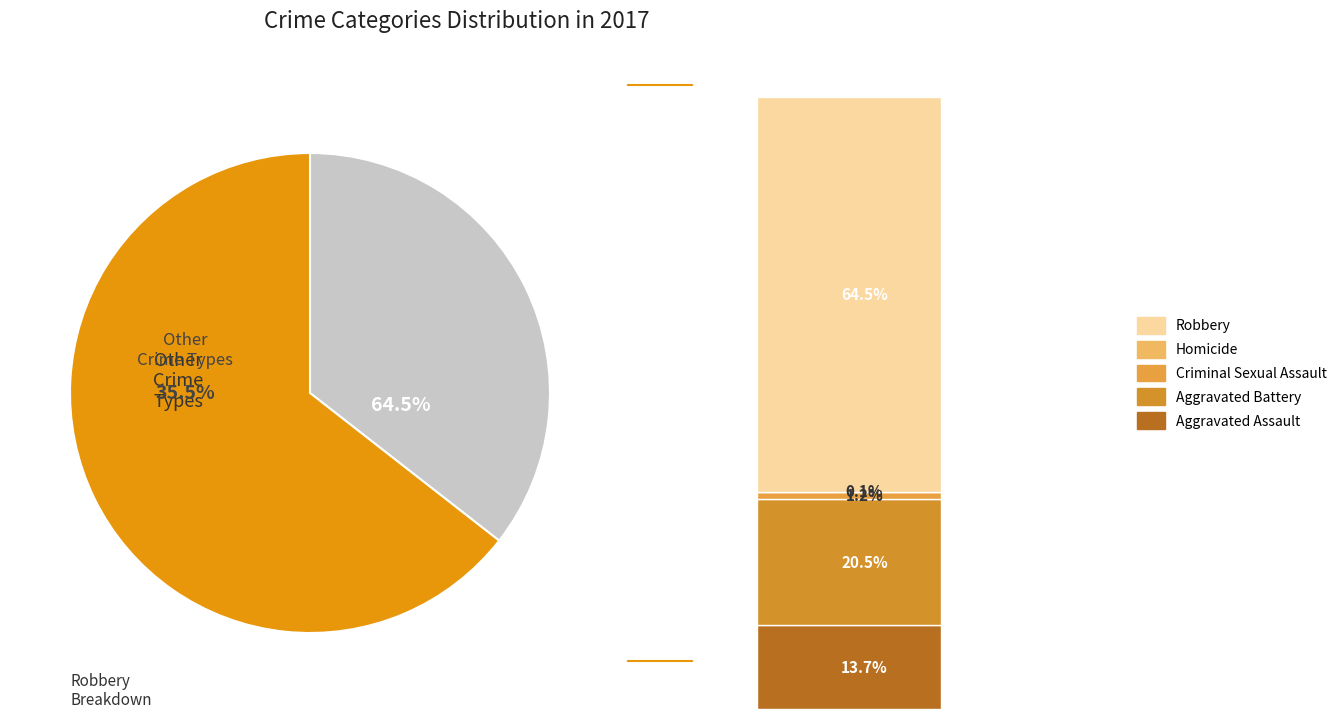

To the nearest percent, what is the combined percentage of Aggravated Battery and Robbery?

85%